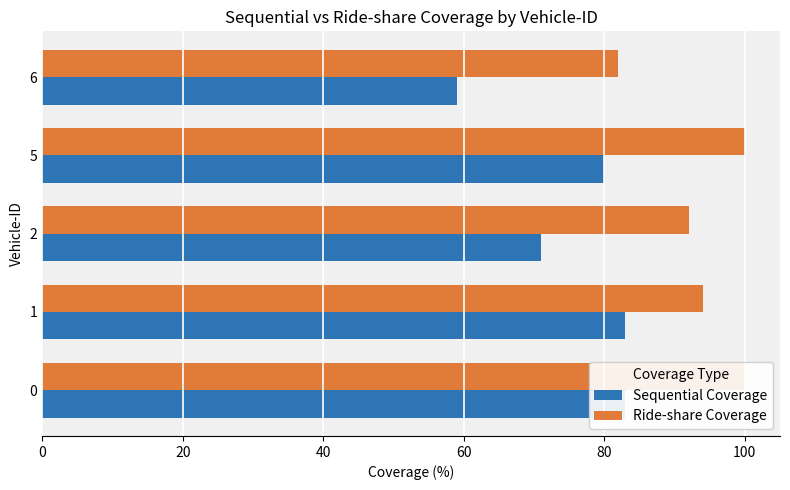

What is the sum of all Ride-share Coverage values?

468